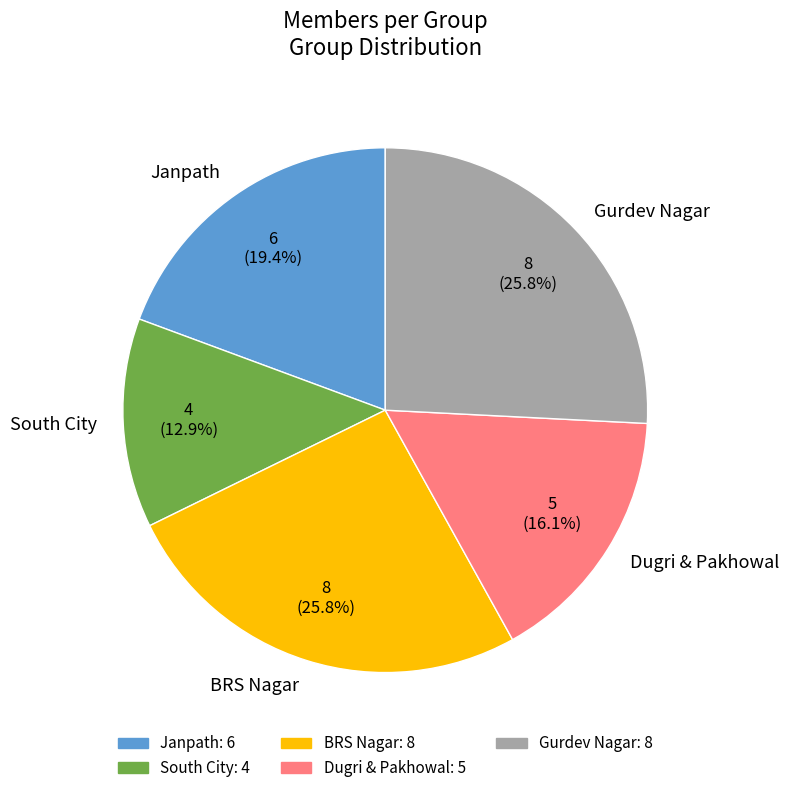

How many segments does this pie chart have?

5